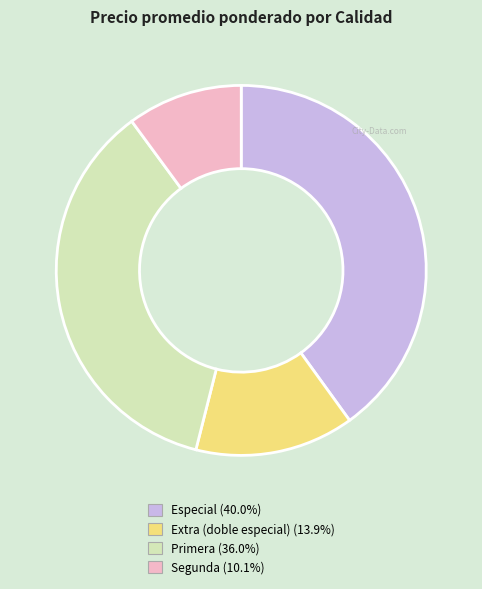

What is the smallest slice in the pie chart?

Segunda